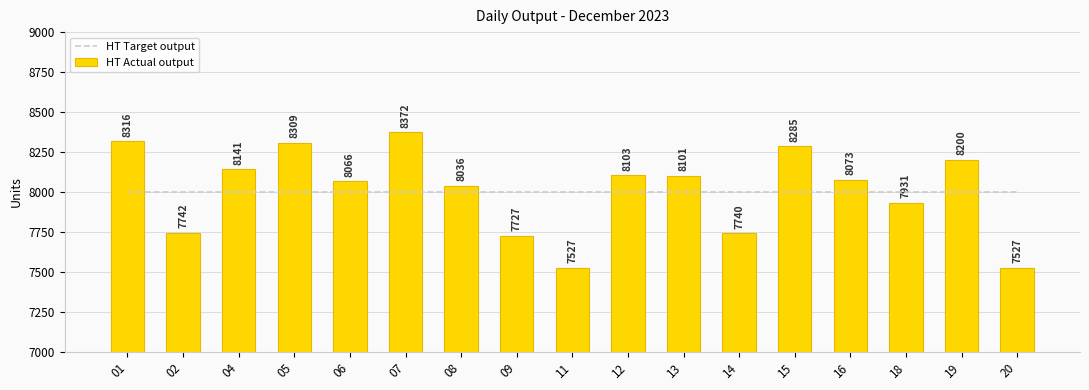

What is the difference between the HT Actual output values at 18 and 12?

172